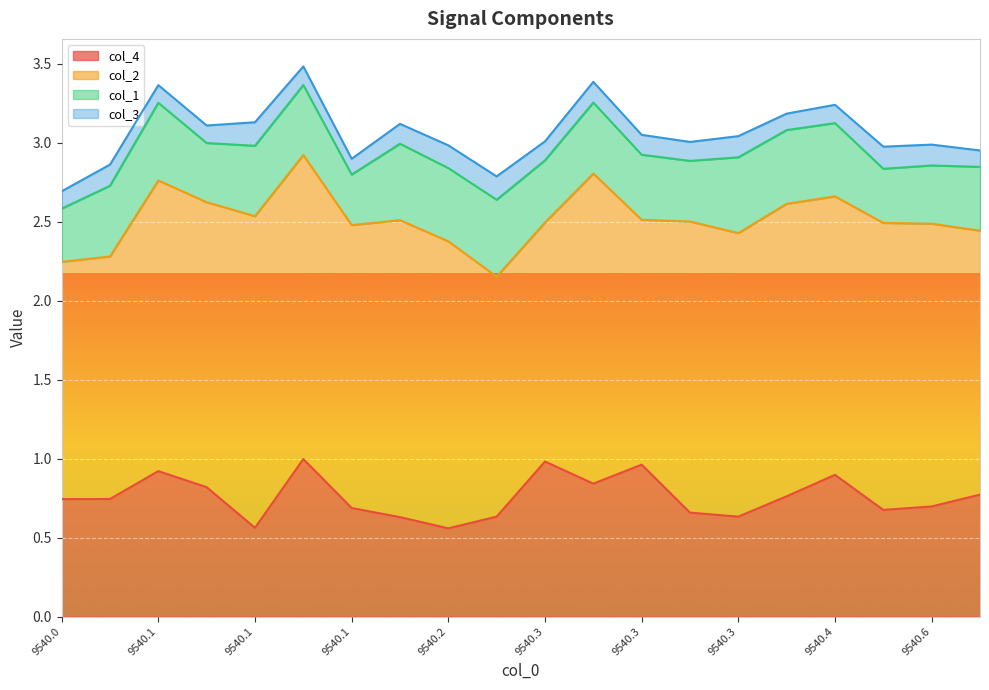

The value of col_3 at 9540.2 is 0.1. True or false?

True